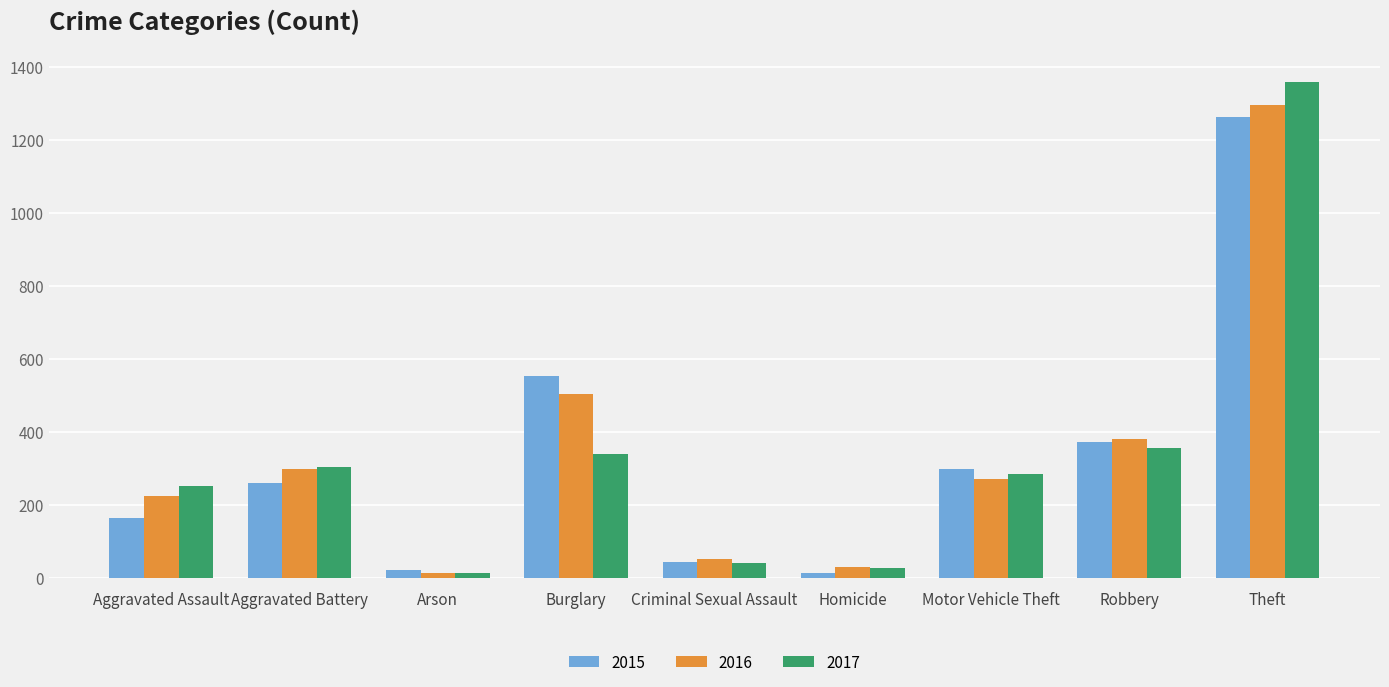

What is the greatest value displayed?

1359